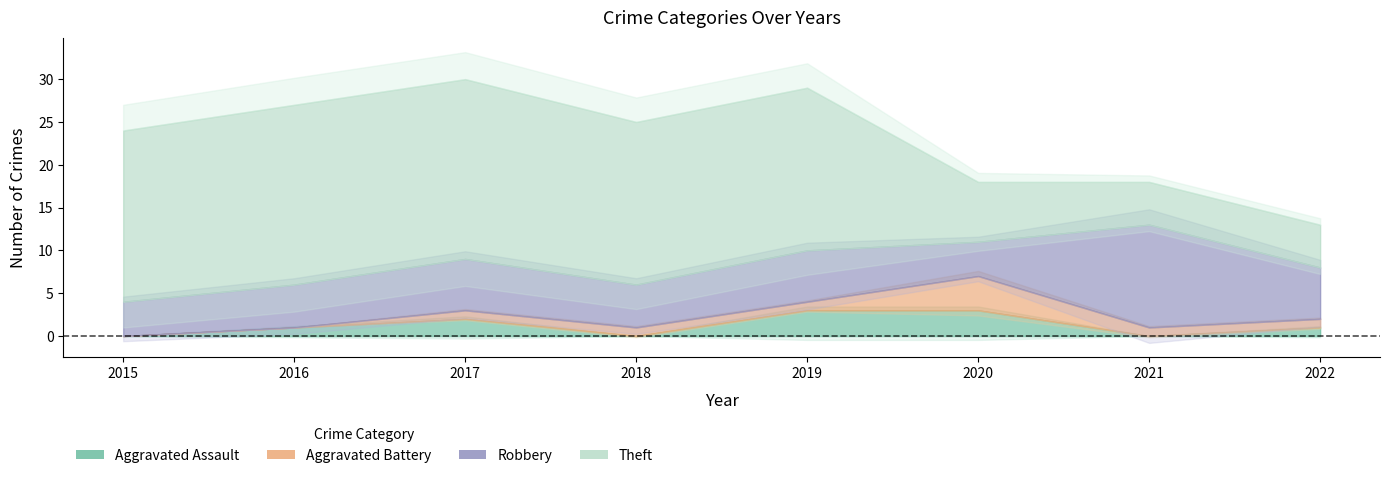

At which label is Aggravated Assault closest to 1?

2016